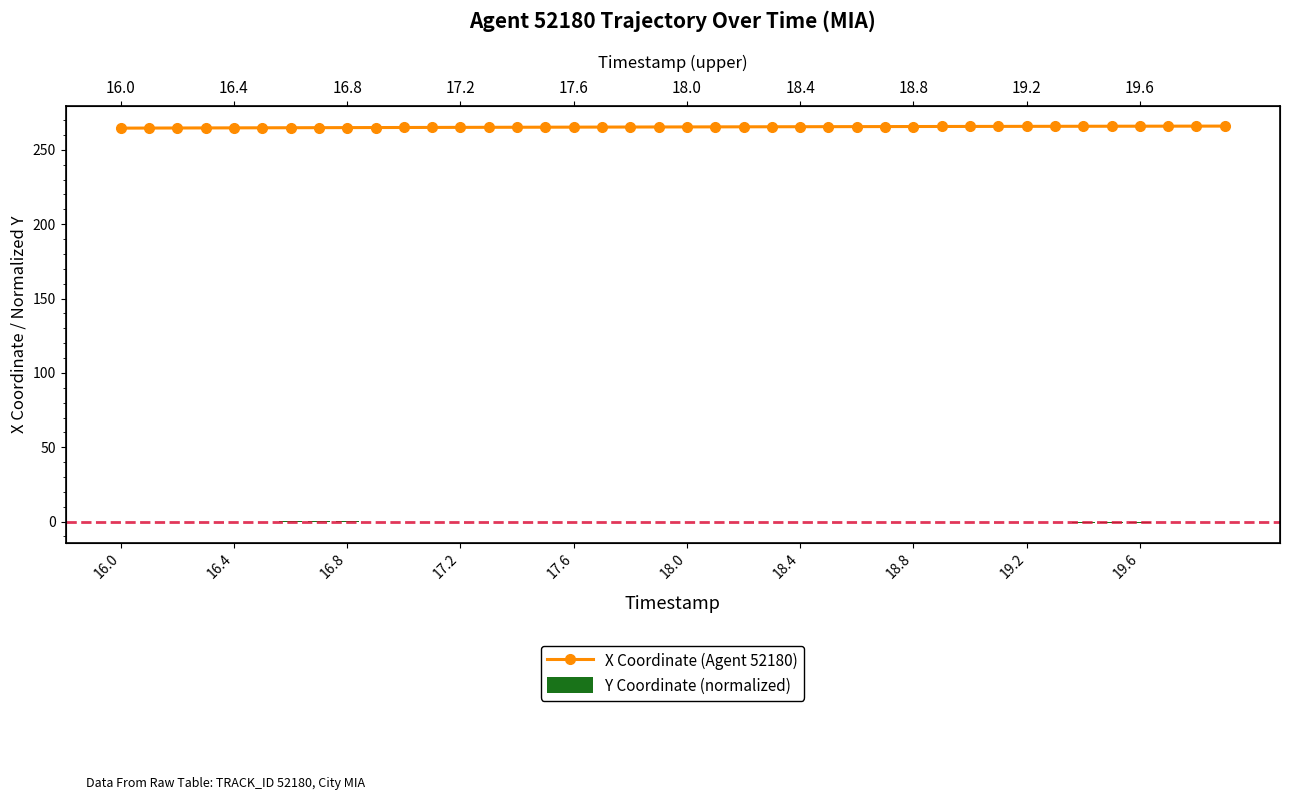

What is the difference between the maximum and second lowest values?

1.3